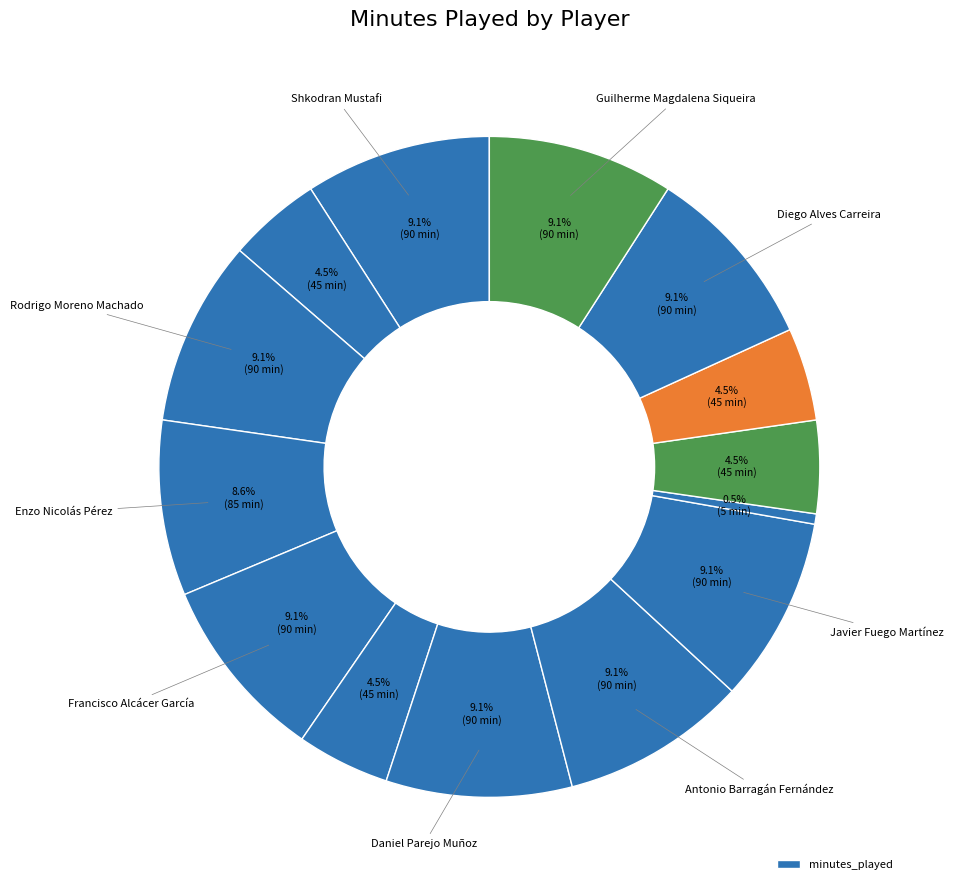

Which slice is the largest?

Shkodran Mustafi